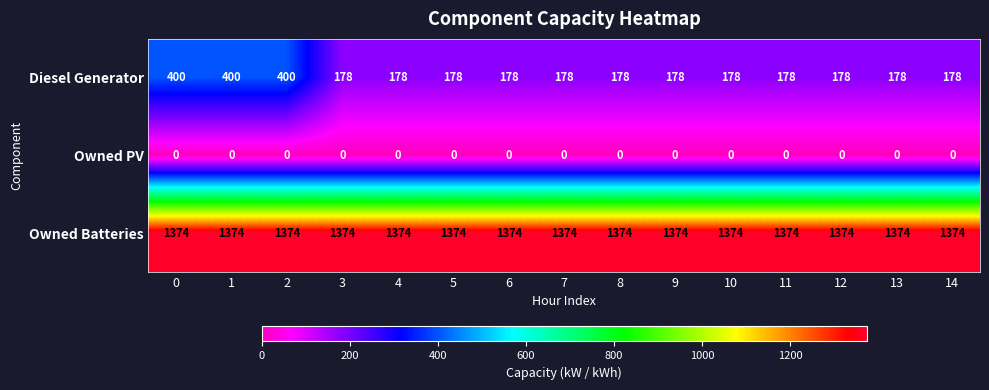

What is the spread (max minus min) of values at 2?

1374